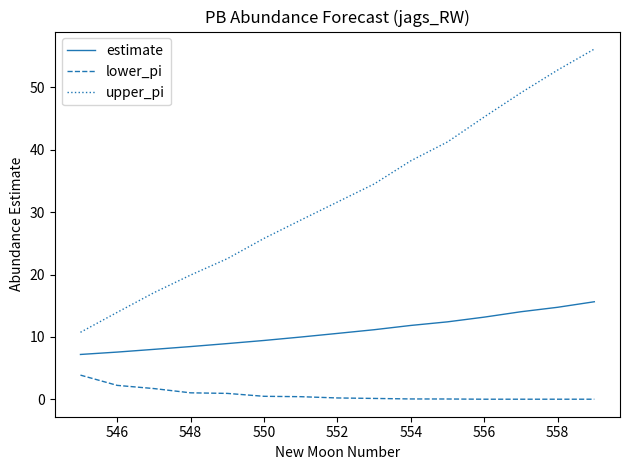

List the series in order of their peak value, highest first.

upper_pi, estimate, lower_pi